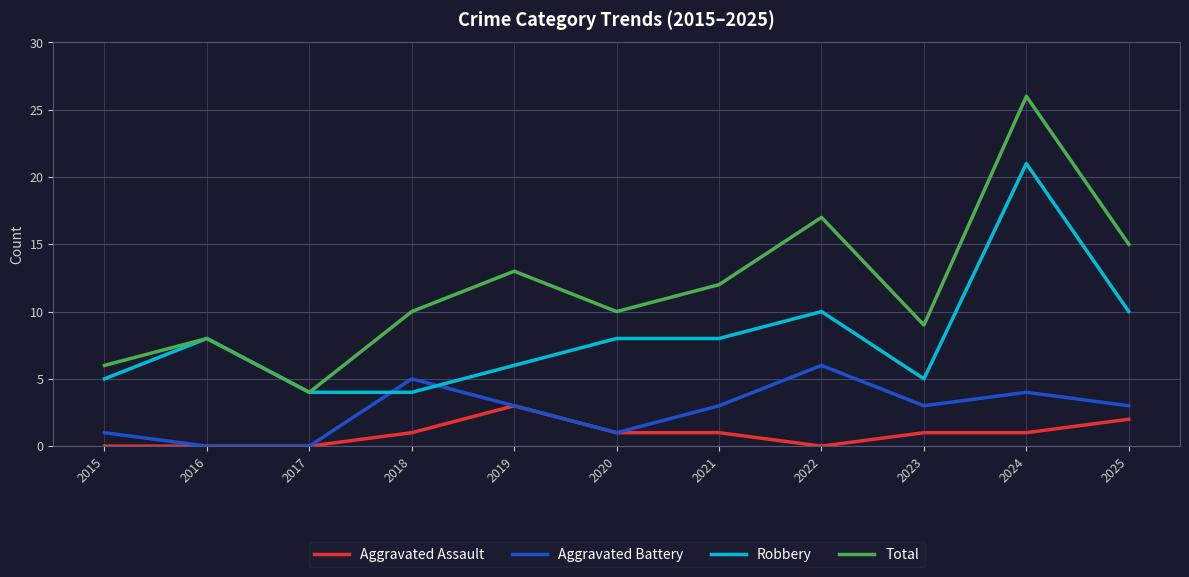

Reading left to right, what are all the values shown in this chart?

Aggravated Assault: 0	0	0	1	3	1	1	0	1	1	2
Aggravated Battery: 1	0	0	5	3	1	3	6	3	4	3
Robbery: 5	8	4	4	6	8	8	10	5	21	10
Total: 6	8	4	10	13	10	12	17	9	26	15